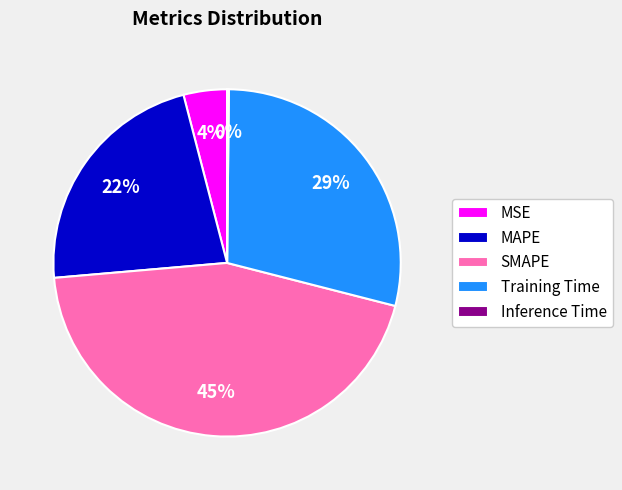

Which slice is the largest?

SMAPE